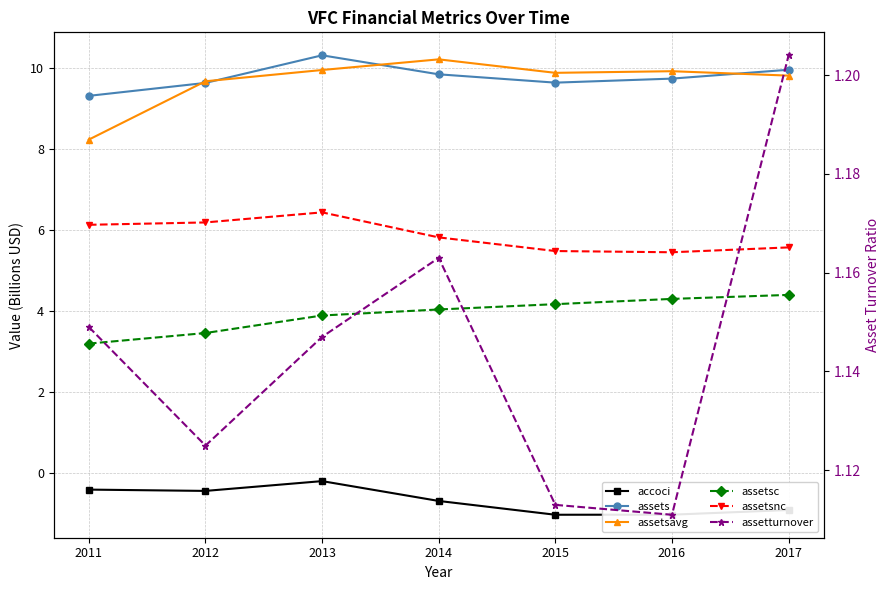

How many data points does each series have?

7